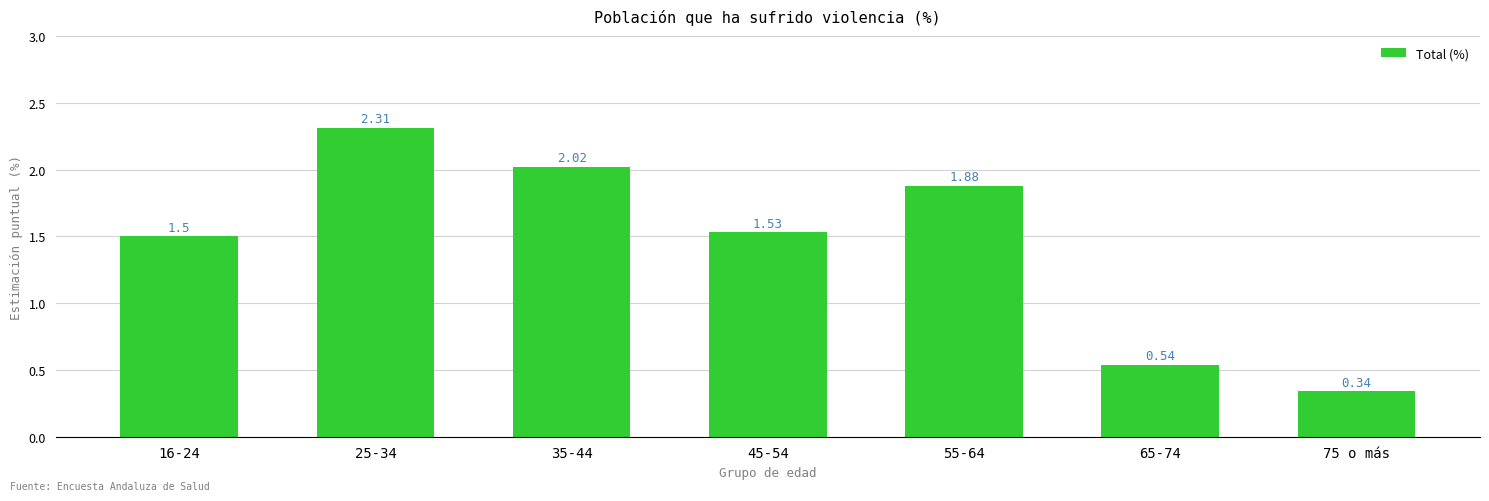

What is the label of the 3rd bar from the left?

35-44